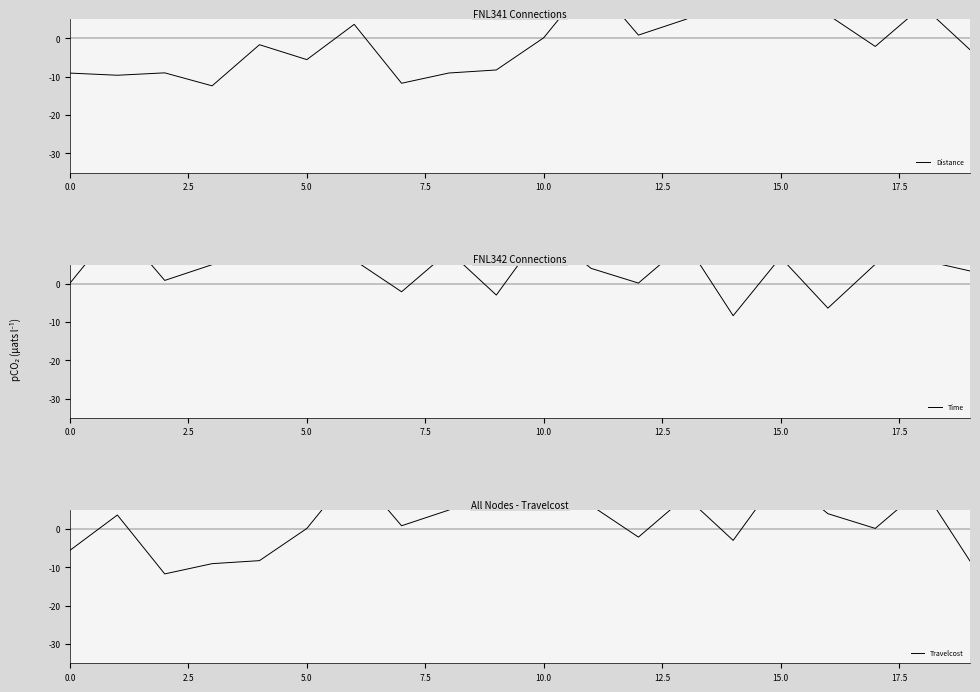

What position from the left is 7.5?

4